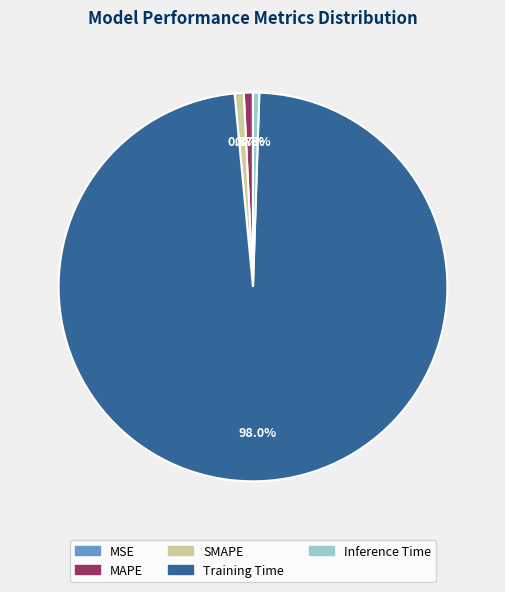

What portion of the pie excludes SMAPE?

99.2%